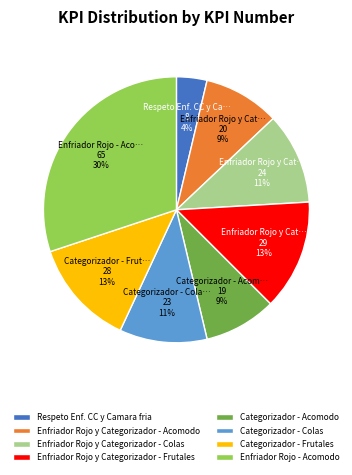

How many slices are in this pie chart?

8